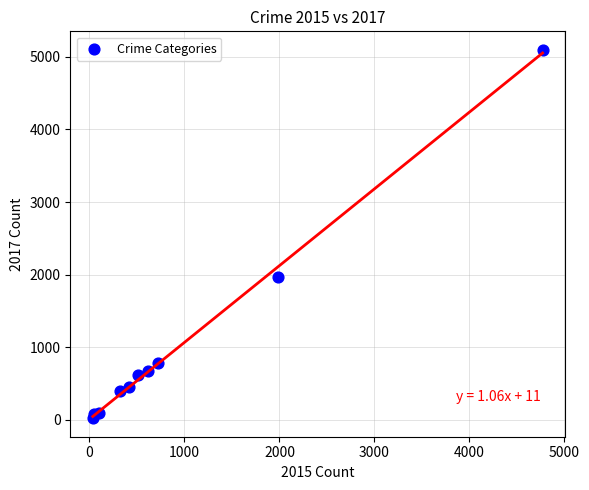

What Y value in the scatter plot is closest to 2559?

1968